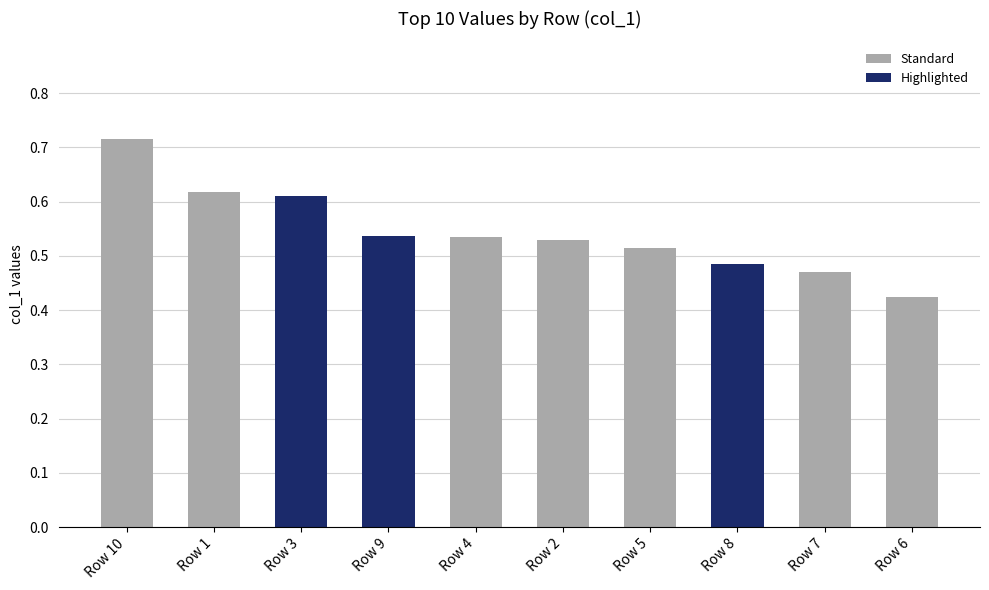

What is the difference between the maximum and minimum values?

0.3